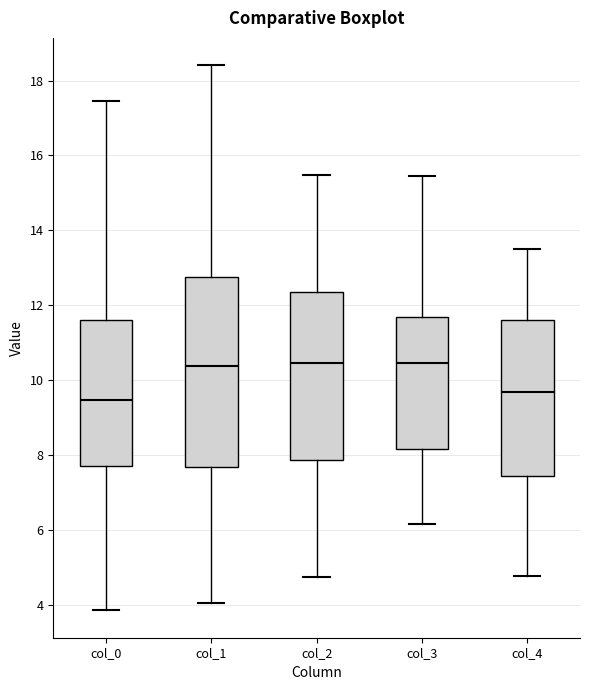

Reading left to right, read every box against the y-axis: the position of its median line, the range the box covers, and the ends of its whiskers. The values are not printed on the chart, so give them approximately, as read against the axis.

col_0: median 9.4, box 7.8 to 11.6, whiskers 3.8 to 17.4
col_1: median 10.4, box 7.6 to 12.8, whiskers 4.0 to 18.4
col_2: median 10.4, box 7.8 to 12.4, whiskers 4.8 to 15.4
col_3: median 10.4, box 8.2 to 11.6, whiskers 6.2 to 15.4
col_4: median 9.6, box 7.4 to 11.6, whiskers 4.8 to 13.6